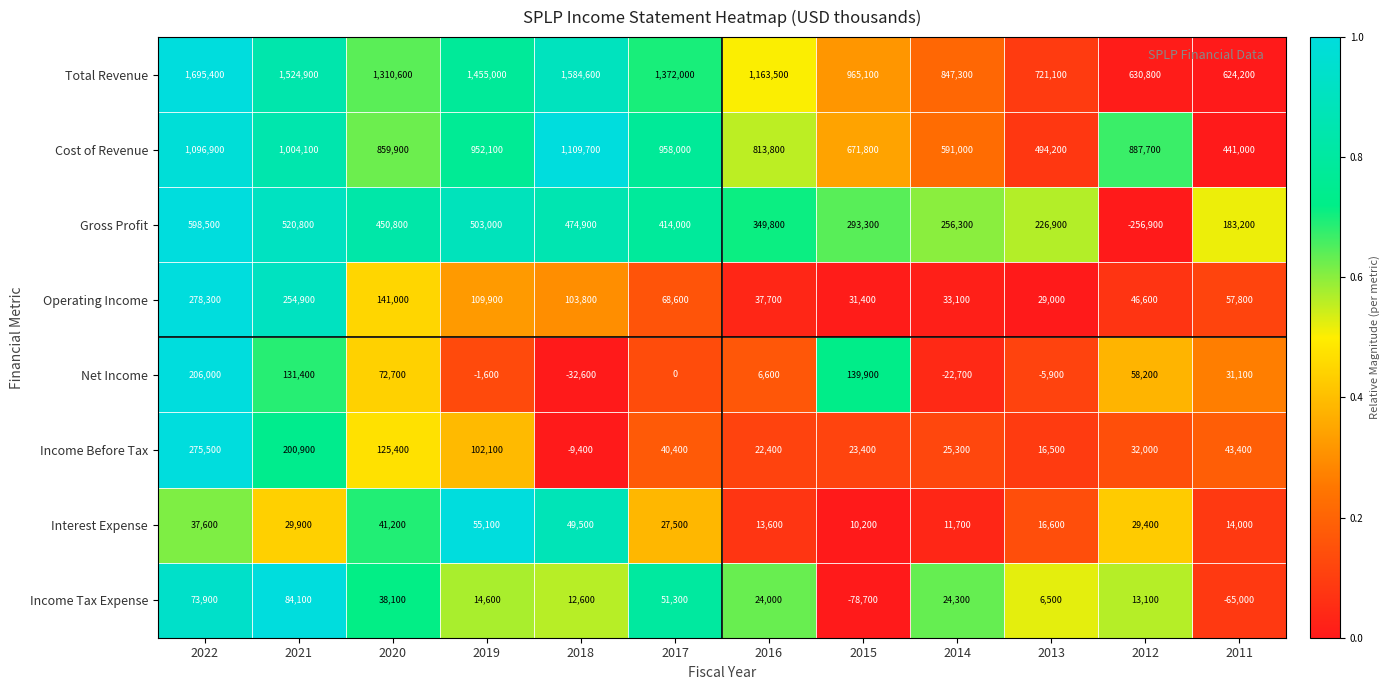

What is the sum of the Cost of Revenue values at 2022 and 2020?

1956800